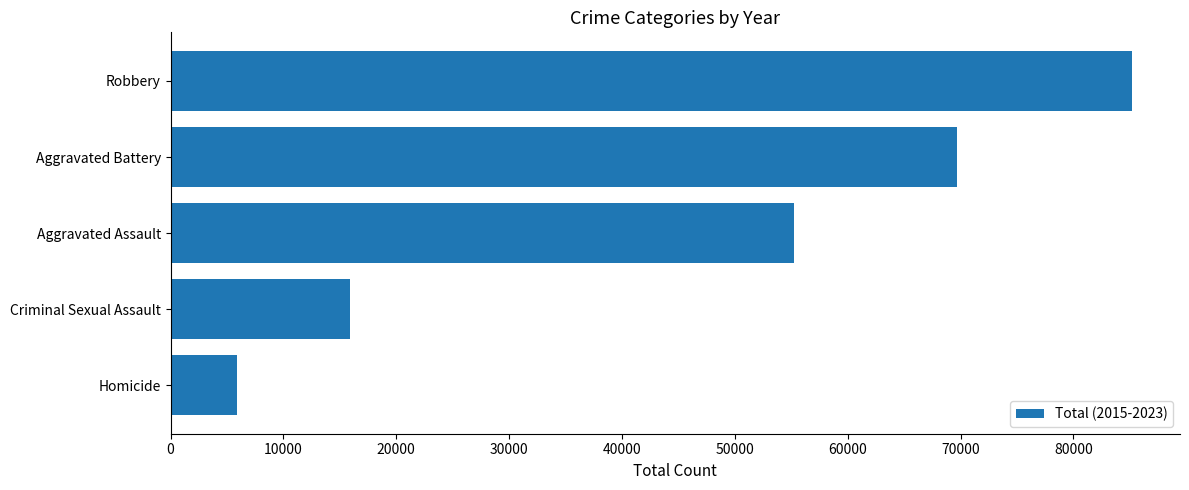

Approximately how many times larger is the value at Aggravated Assault compared to Criminal Sexual Assault?

3.5